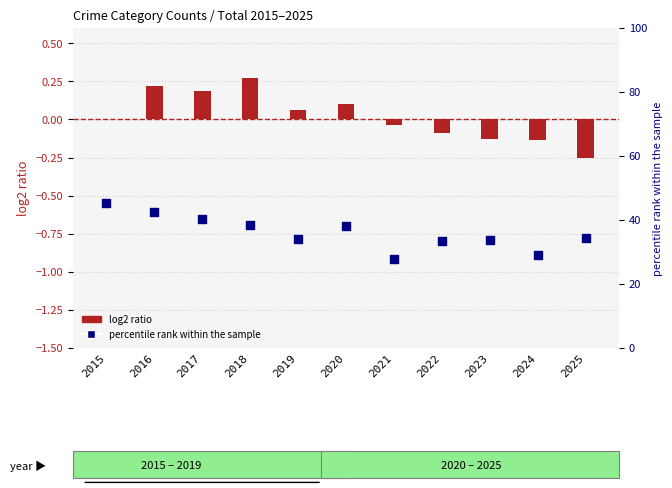

Which series contains the lowest Y value?

log2 ratio